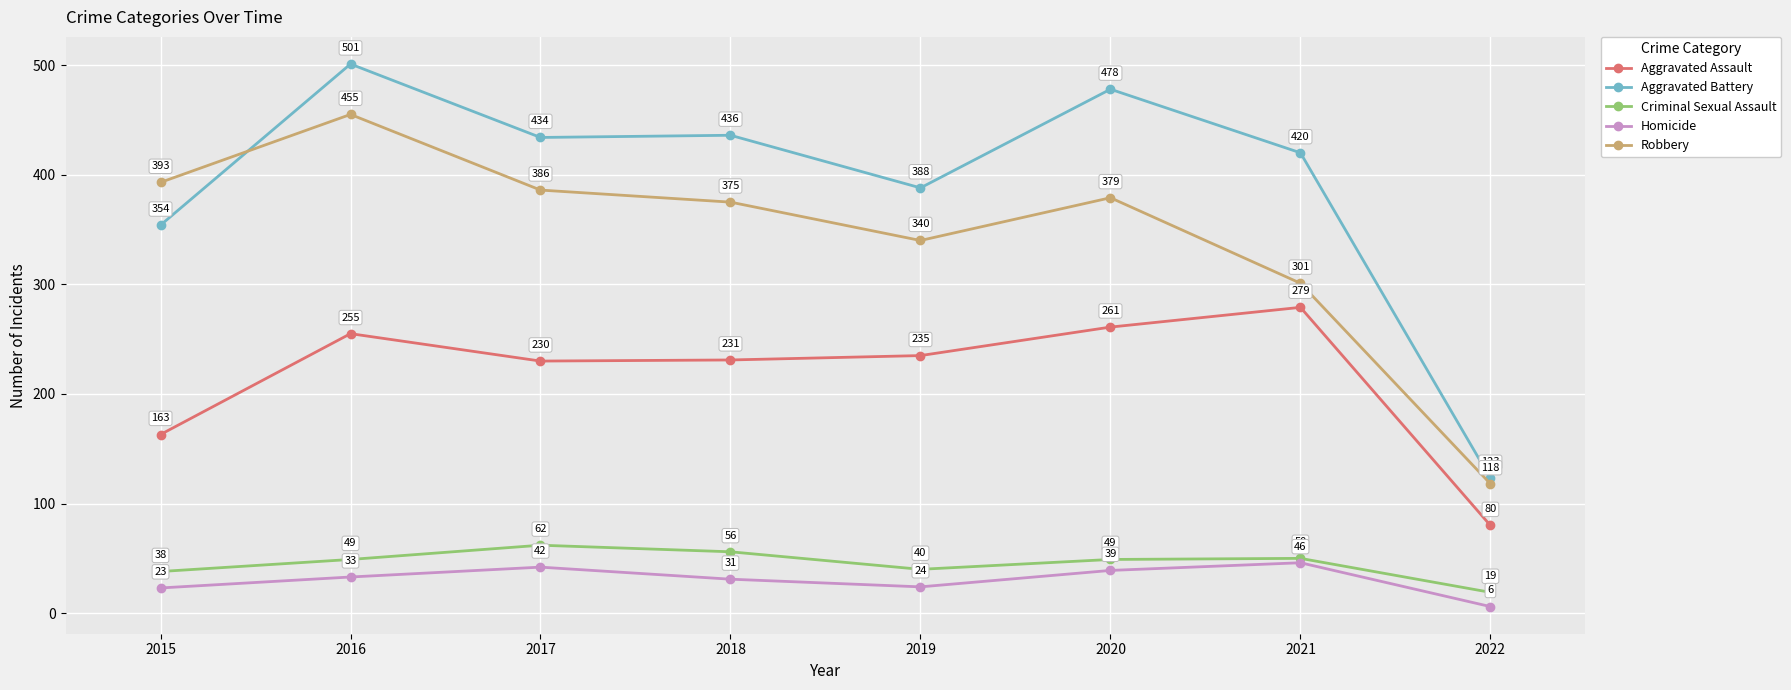

Rank the categories by Robbery value from lowest to highest.

2022, 2021, 2019, 2018, 2020, 2017, 2015, 2016